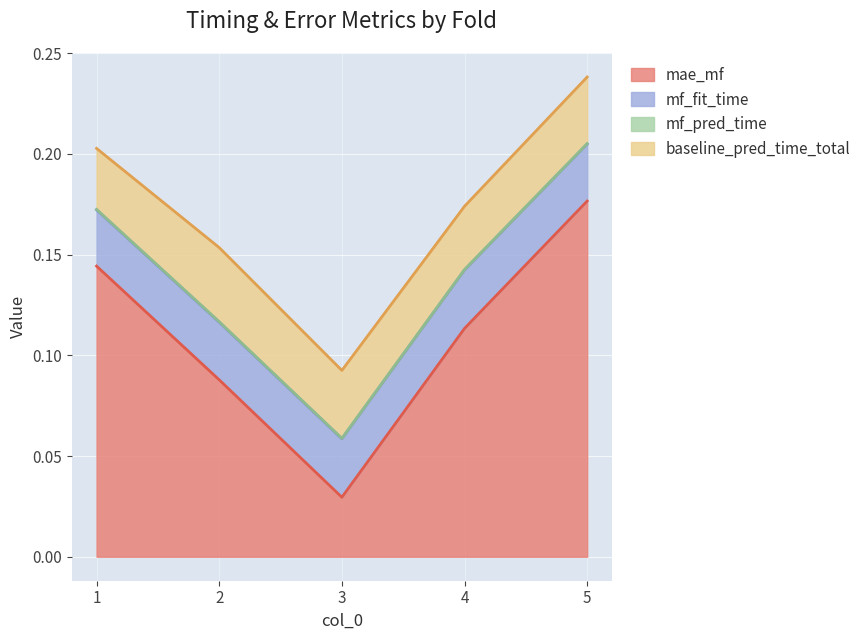

True or false: mf_fit_time and mf_pred_time intersect in this chart.

False